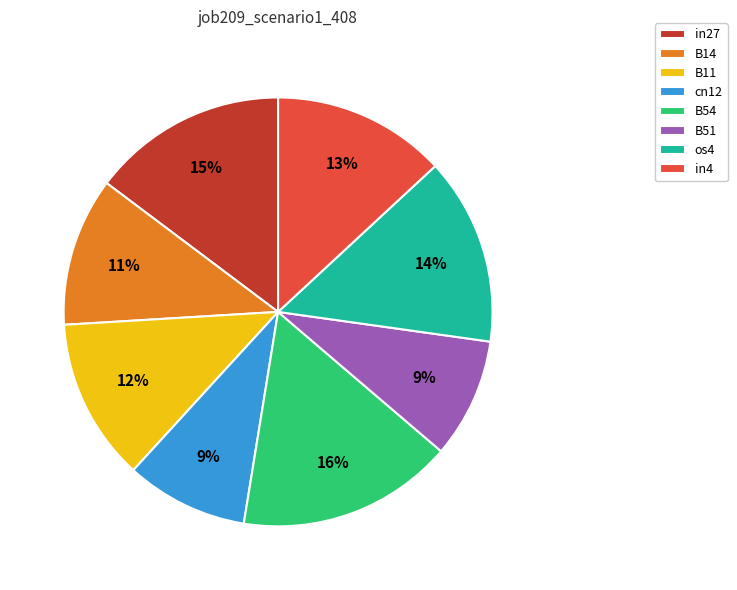

To the nearest percent, what is the combined percentage of in4 and B14?

24%